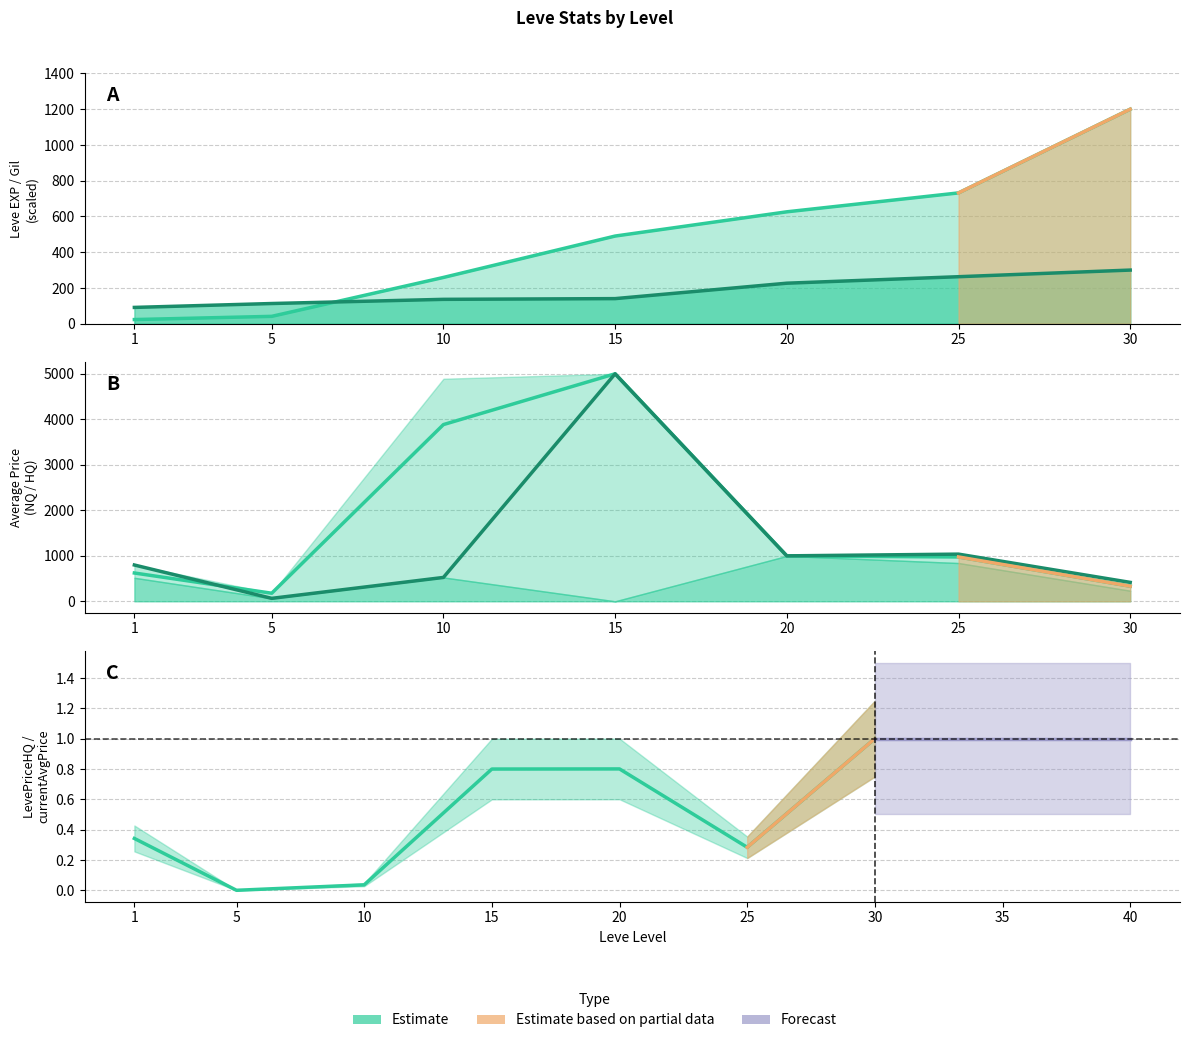

What is the maximum value shown in the chart?

5000.0